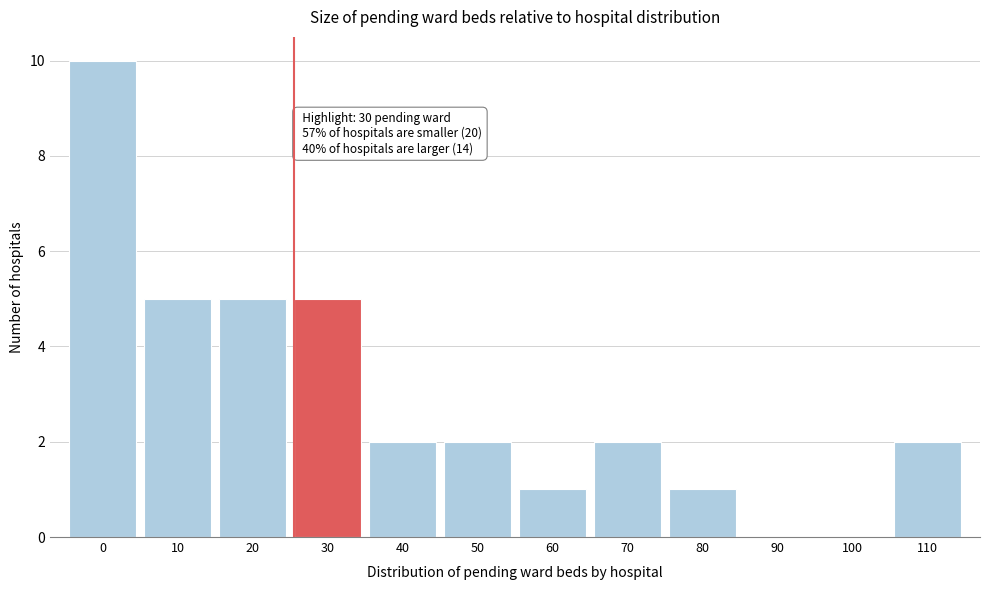

Reading left to right, list all the values displayed in this chart.

0=10	10=5	20=5	30=5	40=2	50=2	60=1	70=2	80=1	90=0	100=0	110=2